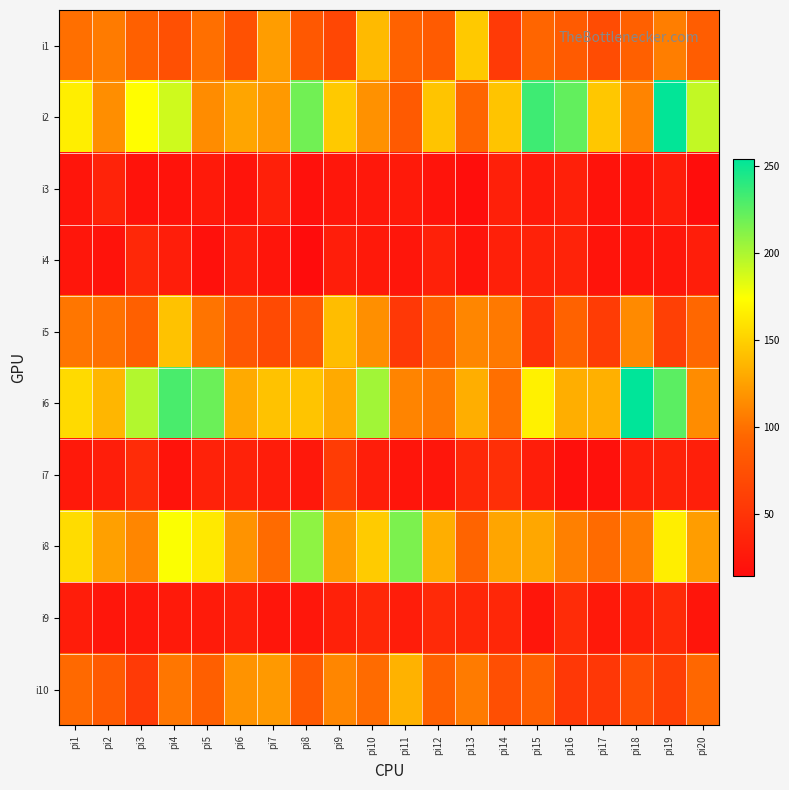

Reading right to left, list all the values displayed in this chart.

i1: pi20=87	pi19=107	pi18=89	pi17=71	pi16=85	pi15=94	pi14=55	pi13=146	pi12=85	pi11=91	pi10=138	pi9=67	pi8=82	pi7=123	pi6=76	pi5=99	pi4=75	pi3=89	pi2=105	pi1=99
i2: pi20=193	pi19=253	pi18=110	pi17=145	pi16=223	pi15=234	pi14=143	pi13=94	pi12=143	pi11=84	pi10=117	pi9=146	pi8=218	pi7=121	pi6=127	pi5=114	pi4=189	pi3=173	pi2=115	pi1=165
i3: pi20=15	pi19=29	pi18=21	pi17=20	pi16=32	pi15=27	pi14=32	pi13=16	pi12=21	pi11=27	pi10=25	pi9=24	pi8=19	pi7=32	pi6=21	pi5=27	pi4=20	pi3=20	pi2=35	pi1=22
i4: pi20=30	pi19=24	pi18=22	pi17=21	pi16=35	pi15=34	pi14=32	pi13=21	pi12=33	pi11=23	pi10=26	pi9=30	pi8=14	pi7=22	pi6=29	pi5=19	pi4=30	pi3=39	pi2=20	pi1=23
i5: pi20=95	pi19=60	pi18=113	pi17=57	pi16=91	pi15=47	pi14=104	pi13=111	pi12=89	pi11=53	pi10=116	pi9=140	pi8=81	pi7=69	pi6=81	pi5=102	pi4=142	pi3=89	pi2=100	pi1=103
i6: pi20=114	pi19=225	pi18=254	pi17=133	pi16=132	pi15=167	pi14=99	pi13=132	pi12=104	pi11=110	pi10=203	pi9=130	pi8=143	pi7=142	pi6=130	pi5=220	pi4=231	pi3=198	pi2=136	pi1=155
i7: pi20=31	pi19=34	pi18=30	pi17=19	pi16=18	pi15=30	pi14=45	pi13=39	pi12=23	pi11=22	pi10=30	pi9=57	pi8=25	pi7=29	pi6=34	pi5=34	pi4=20	pi3=43	pi2=30	pi1=26
i8: pi20=123	pi19=165	pi18=106	pi17=97	pi16=108	pi15=128	pi14=127	pi13=93	pi12=132	pi11=215	pi10=147	pi9=123	pi8=209	pi7=97	pi6=118	pi5=163	pi4=175	pi3=111	pi2=125	pi1=156
i9: pi20=22	pi19=41	pi18=32	pi17=26	pi16=43	pi15=23	pi14=38	pi13=38	pi12=41	pi11=29	pi10=38	pi9=33	pi8=24	pi7=23	pi6=31	pi5=28	pi4=27	pi3=25	pi2=23	pi1=29
i10: pi20=95	pi19=59	pi18=73	pi17=52	pi16=53	pi15=88	pi14=74	pi13=105	pi12=89	pi11=134	pi10=97	pi9=111	pi8=83	pi7=121	pi6=118	pi5=88	pi4=103	pi3=55	pi2=84	pi1=96